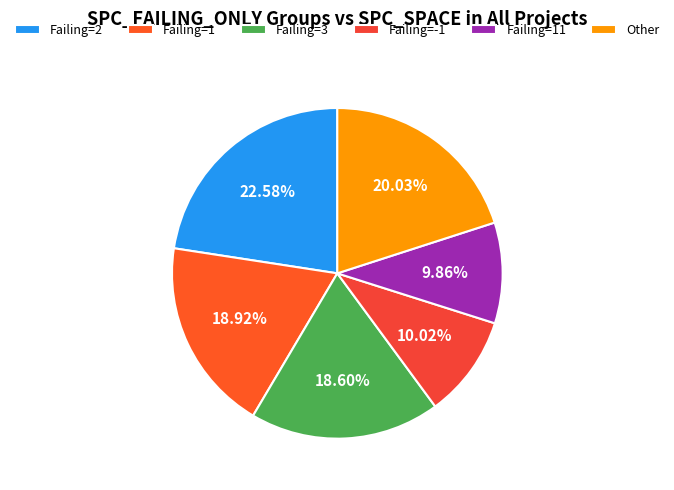

How many segments does this pie chart have?

6